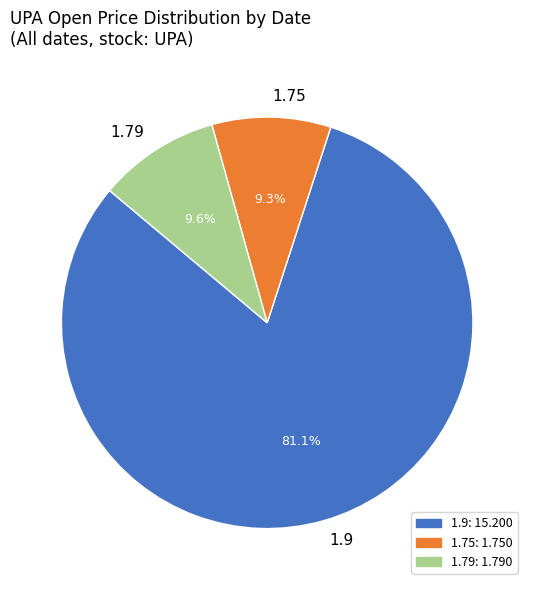

How many slices are in this pie chart?

3